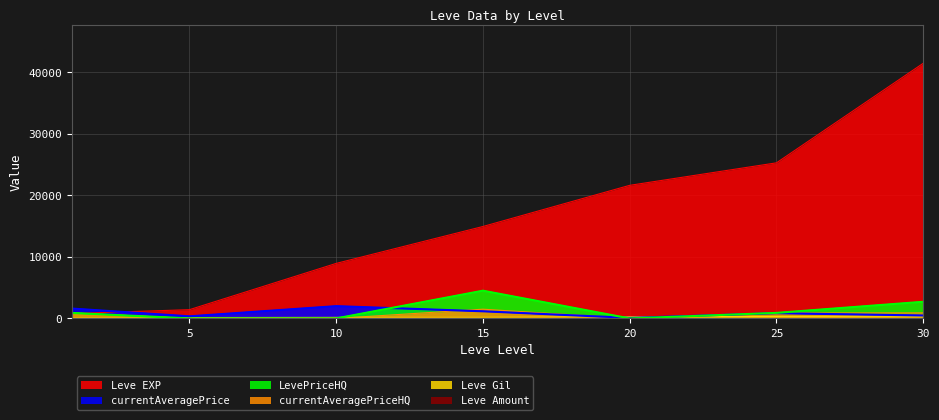

How many times do LevePriceHQ and Leve Amount cross each other?

4